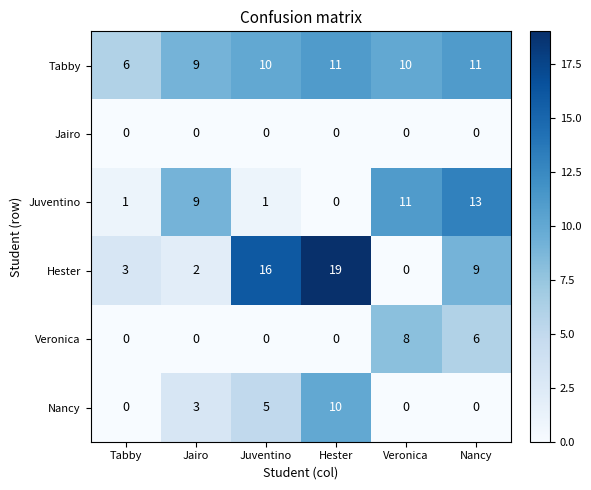

What is the approximate value of Hester at Juventino, to the nearest 5?

15